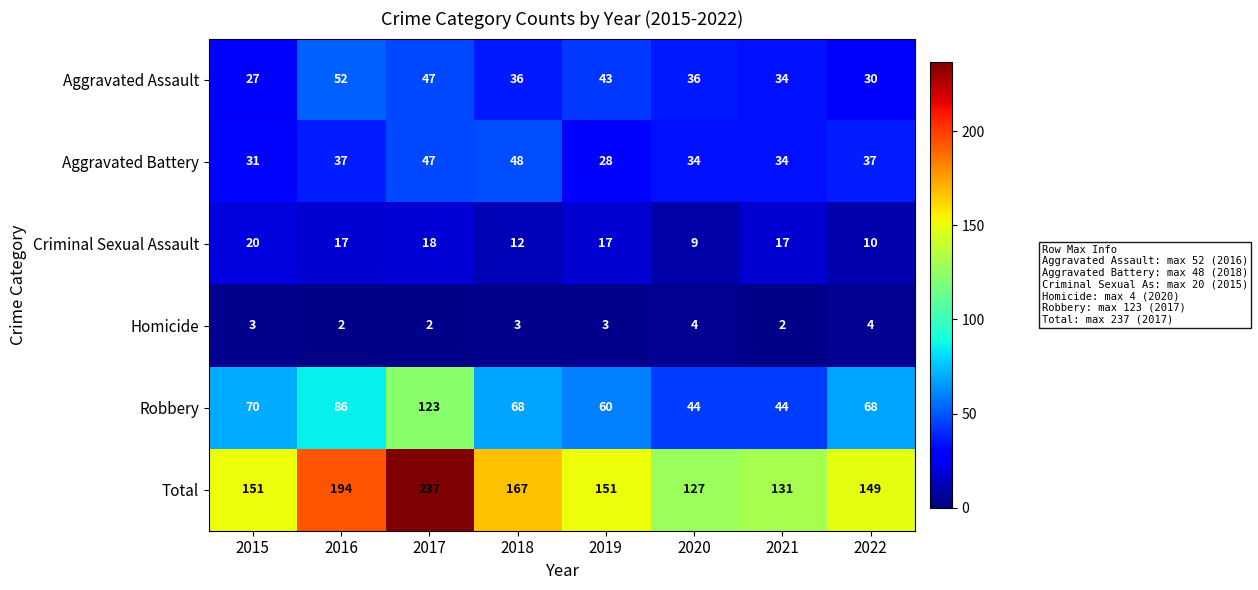

Between 2017 and 2020, which series saw the biggest shift?

Total